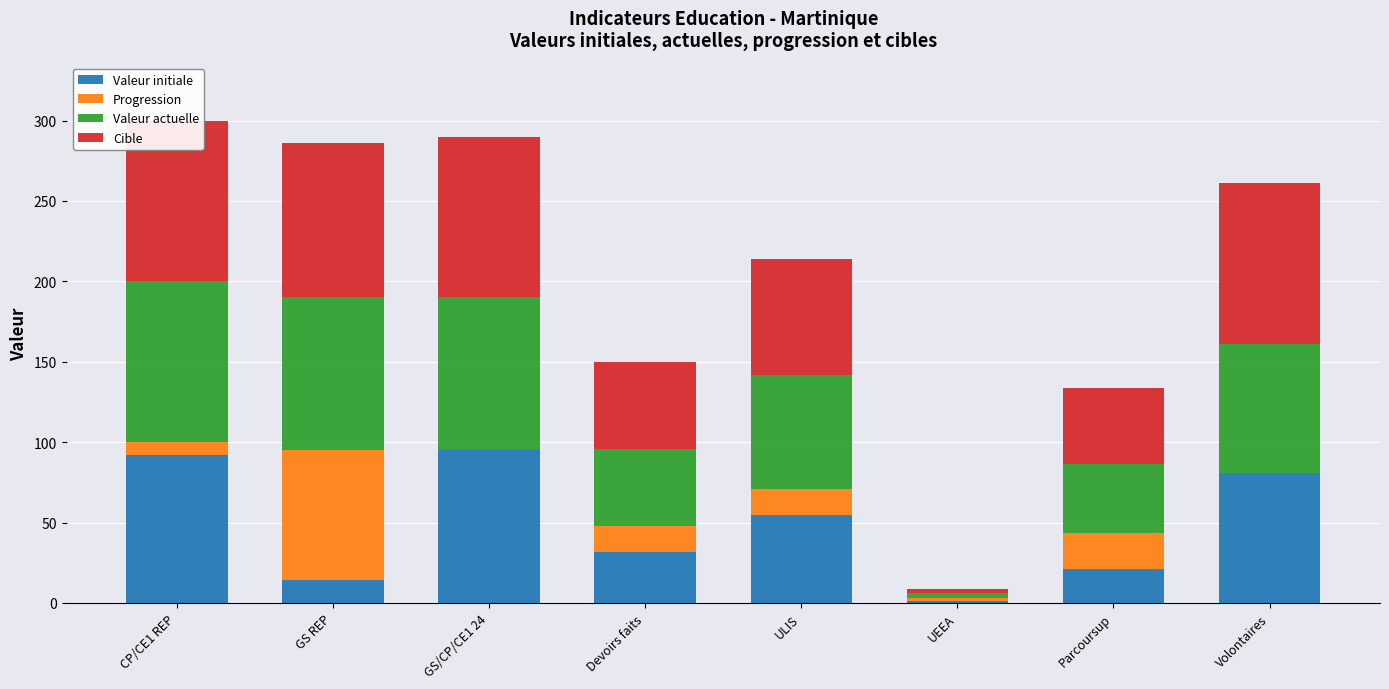

Reading right to left, extract all data points from this chart.

Valeur initiale: 80.5	21.4	1.0	55.0	32.0	95.0	14.0	92.0
Progression: 0.2	22.0	2.0	16.0	16.0	0.0	81.0	8.0
Valeur actuelle: 80.3	43.2	3.0	71.0	48.0	95.0	95.0	100.0
Cible: 100.0	47.0	3.0	72.0	54.0	100.0	96.0	100.0